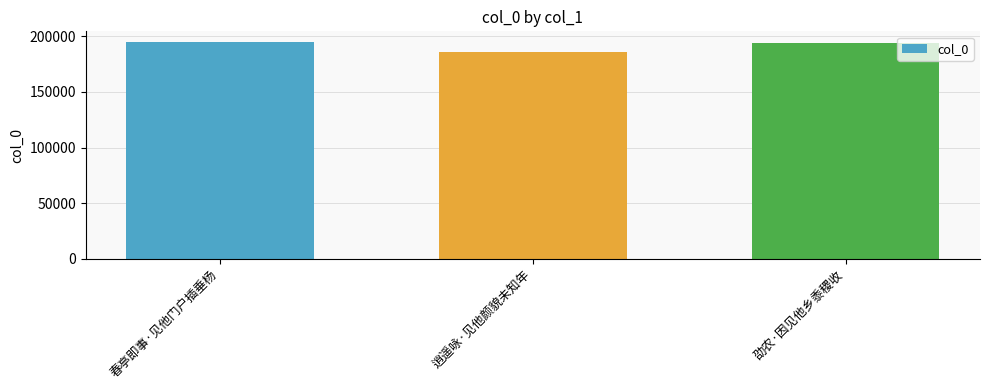

Reading left to right, transcribe all the data shown in this chart.

194604	185995	193570